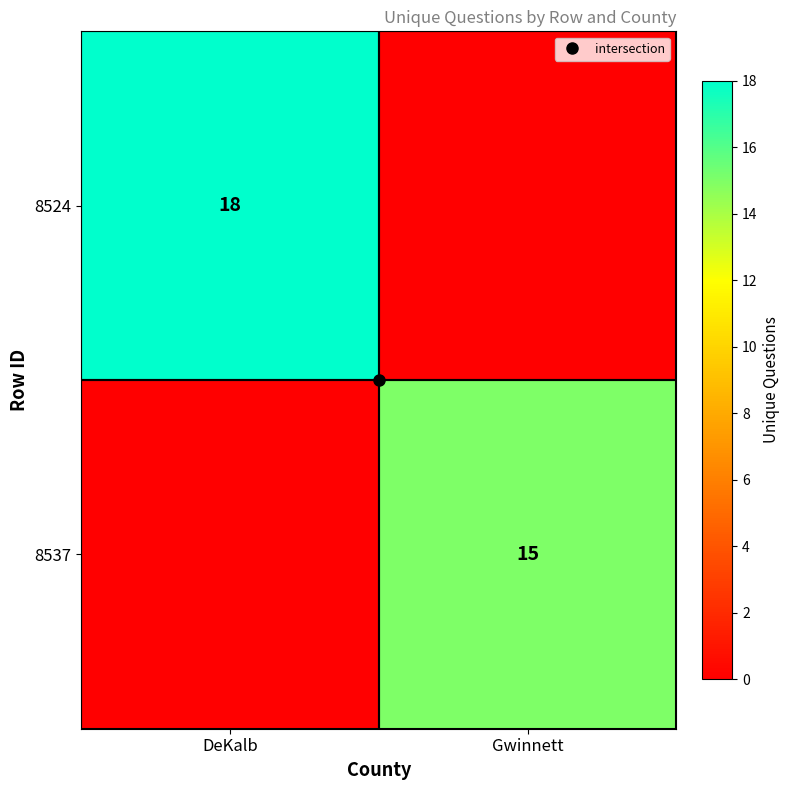

At which category is the sum across all series the highest?

DeKalb